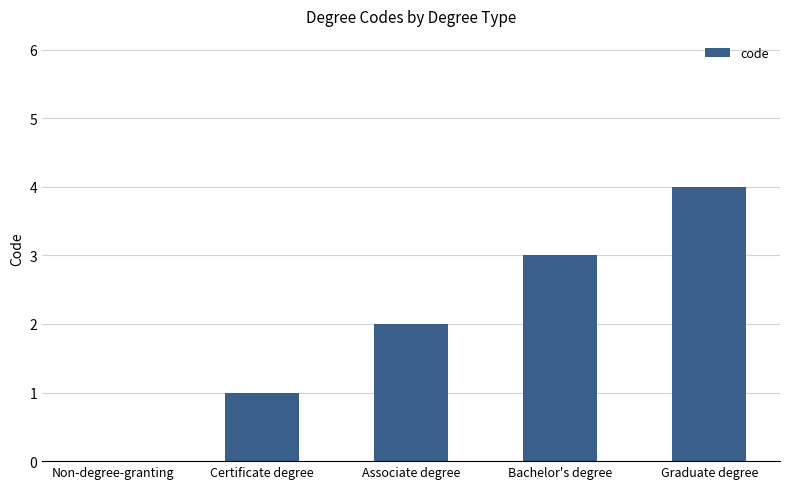

What is the approximate value at Bachelor's degree?

3